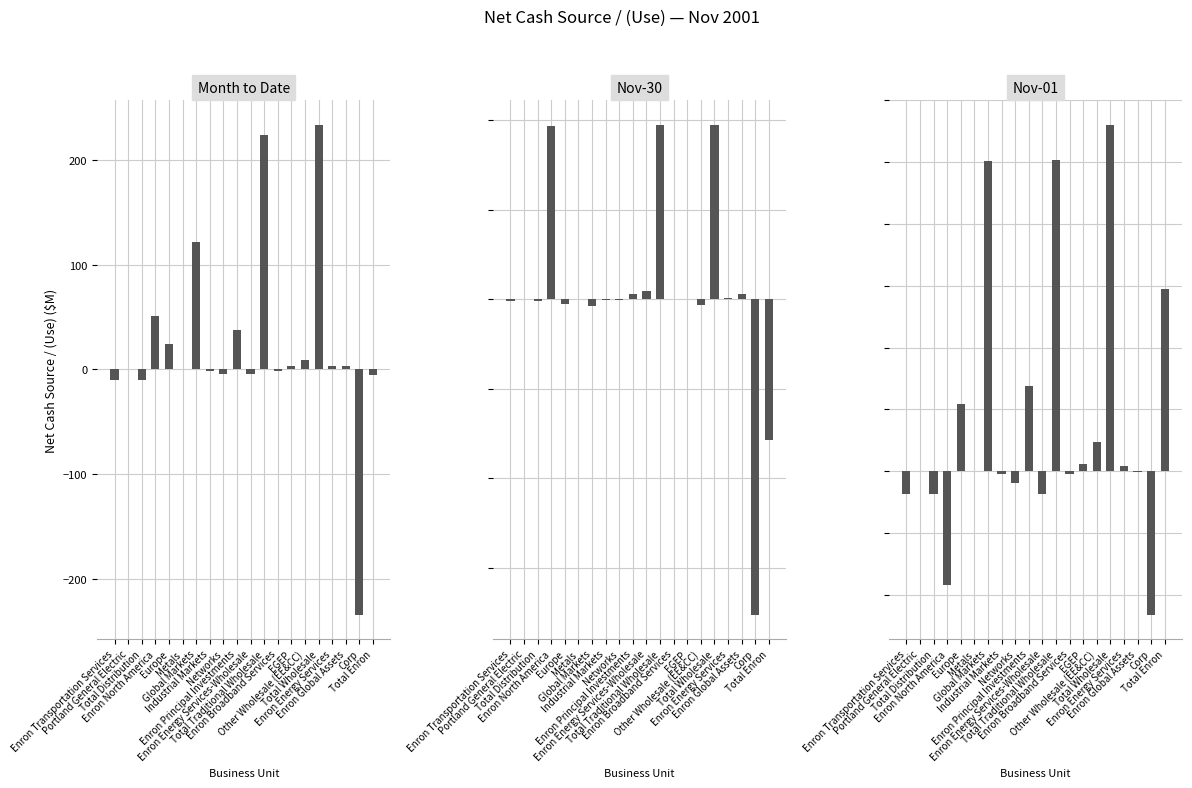

Reading right to left, transcribe all the data shown in this chart.

Month to Date: -5.0	-234.1	2.8	2.8	233.8	8.6	2.8	-1.1	223.5	-4.7	37.2	-4.8	-1.6	121.8	0.0	24.6	51.0	-10.3	0.0	-10.3
Nov-30: -78.7	-176.1	3.0	0.7	97.5	-3.2	0.0	0.2	97.7	4.7	2.9	-0.2	-0.5	-3.5	0.0	-2.7	97.0	-1.0	0.0	-1.0
Nov-01: 73.7	-58.0	-0.2	2.1	140.2	11.8	2.8	-1.3	125.8	-9.4	34.3	-4.6	-1.1	125.3	0.0	27.3	-46.0	-9.3	0.0	-9.3